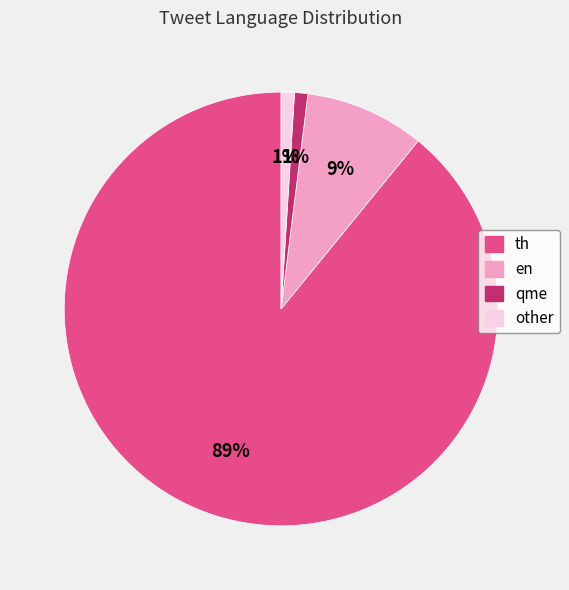

How many slices are in this pie chart?

4